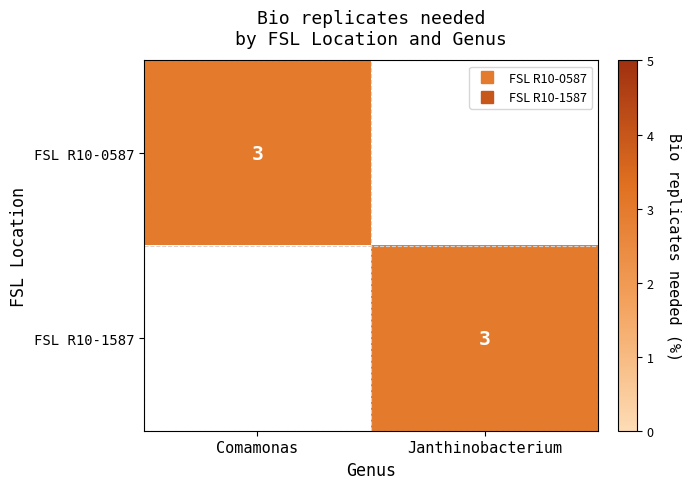

Which has a higher value, Janthinobacterium or Comamonas?

Comamonas